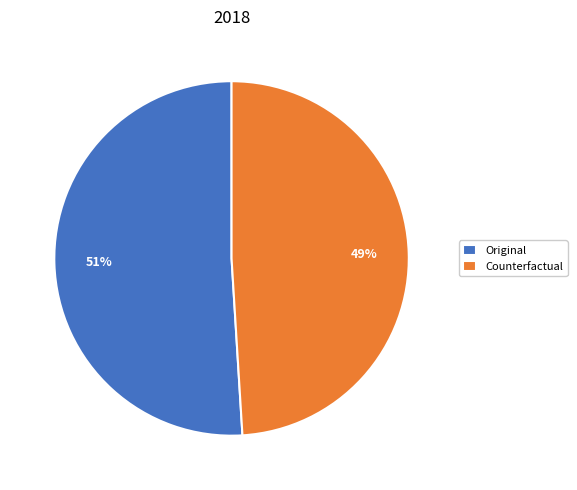

Rank the categories by value from highest to lowest.

Original, Counterfactual